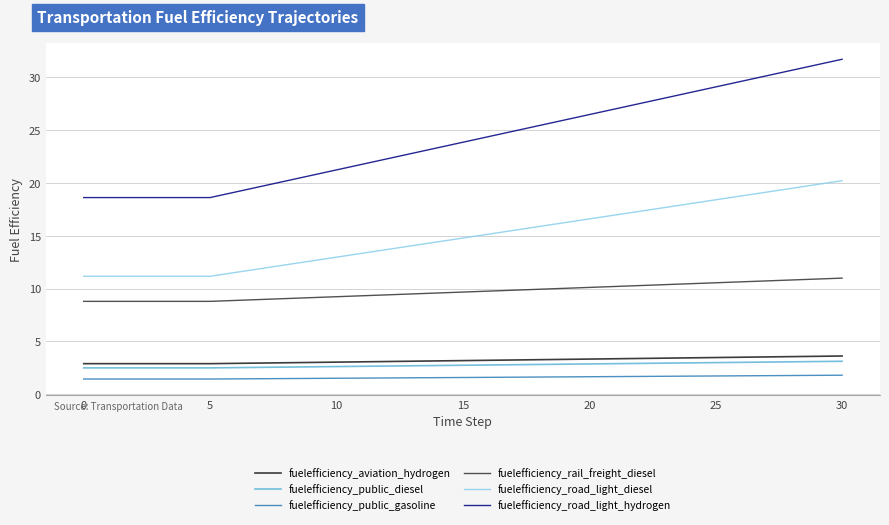

What is the minimum value shown in the chart?

1.4